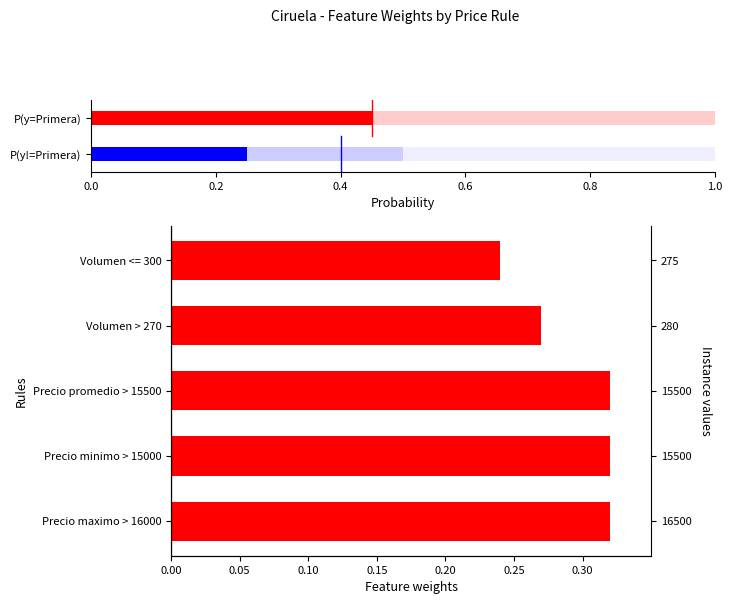

Reading left to right, list all the values displayed in this chart.

0.3	0.3	0.3	0.3	0.2